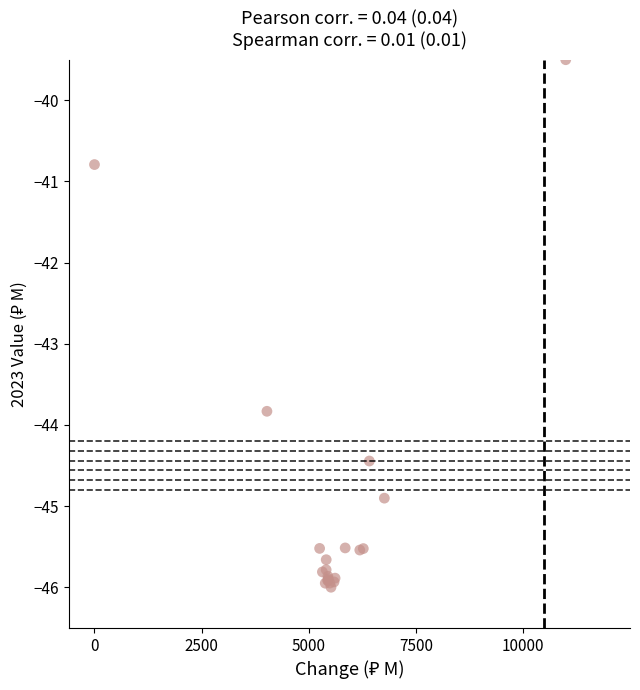

What Y value in the scatter plot is closest to -42?

-40.8